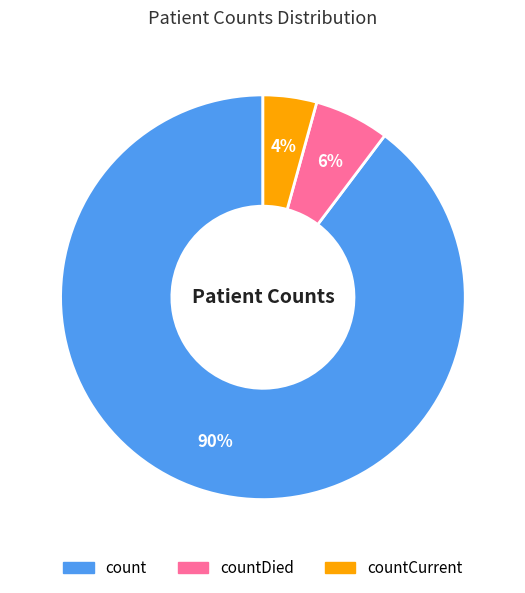

To the nearest percent, what is the average slice percentage?

33%